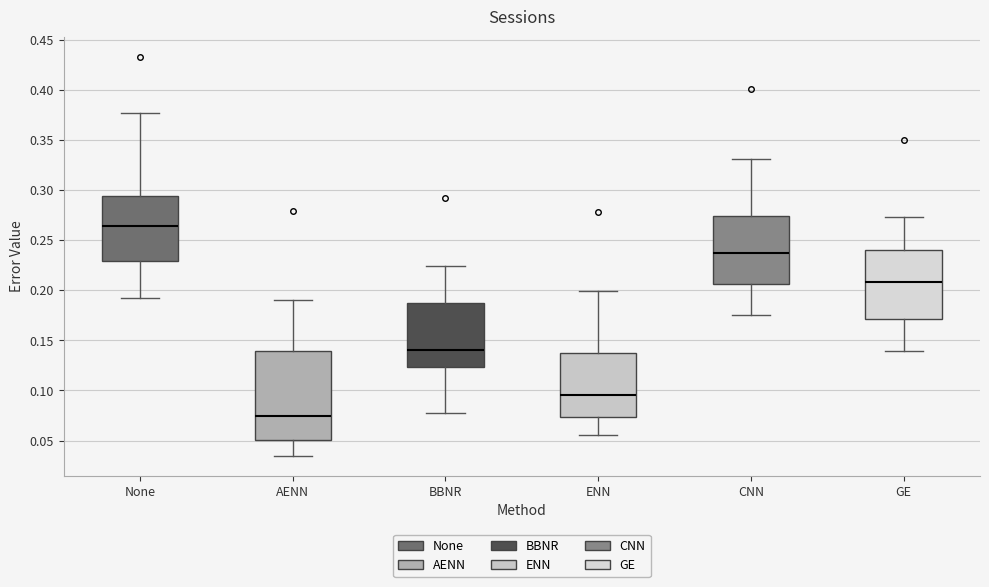

Which box's median line is the lowest?

AENN